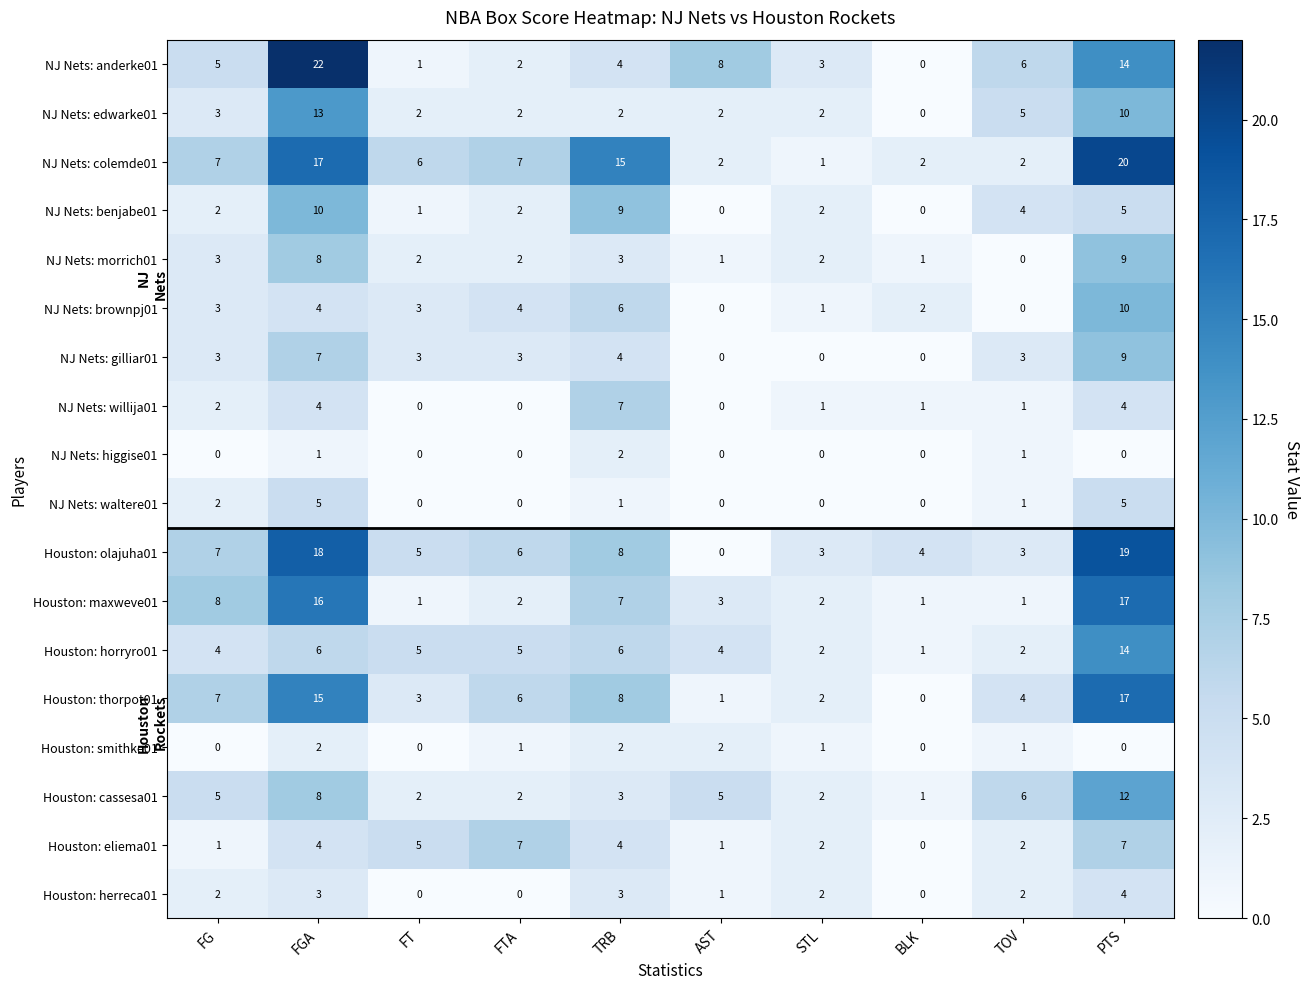

At which category is the sum across all series the highest?

PTS